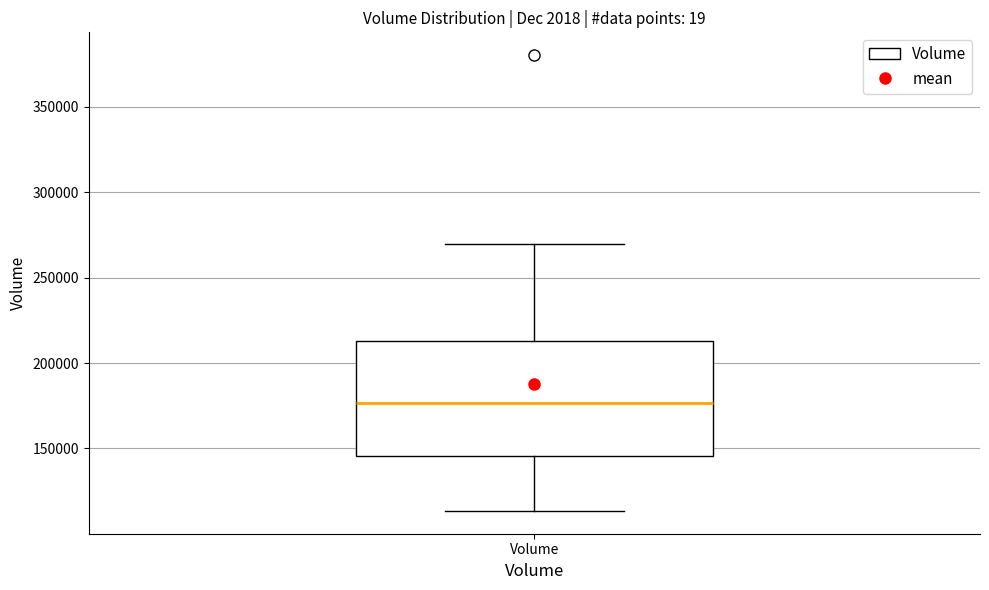

Read this box plot against the y-axis: the position of the median line, the range covered by the box, and the ends of both whiskers. The values are not printed on the chart, so give them approximately, as read against the axis.

median 175000, box 145000 to 215000, whiskers 115000 to 270000